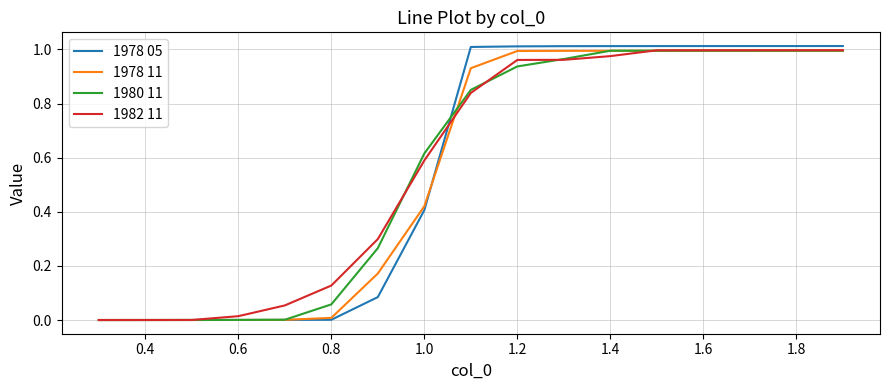

Which series has the widest spread of values?

1978 05